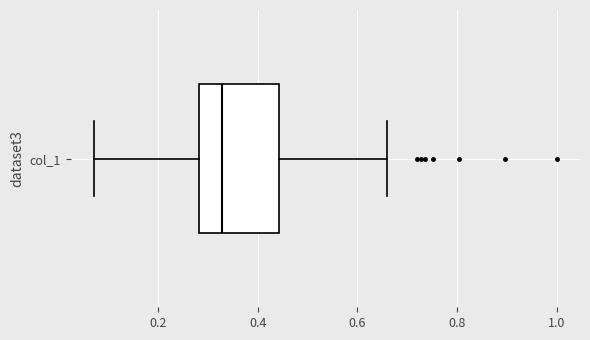

Read this box plot against the x-axis: the position of the median line, the range covered by the box, and the ends of both whiskers. The values are not printed on the chart, so give them approximately, as read against the axis.

median 0.32, box 0.28 to 0.44, whiskers 0.08 to 0.66